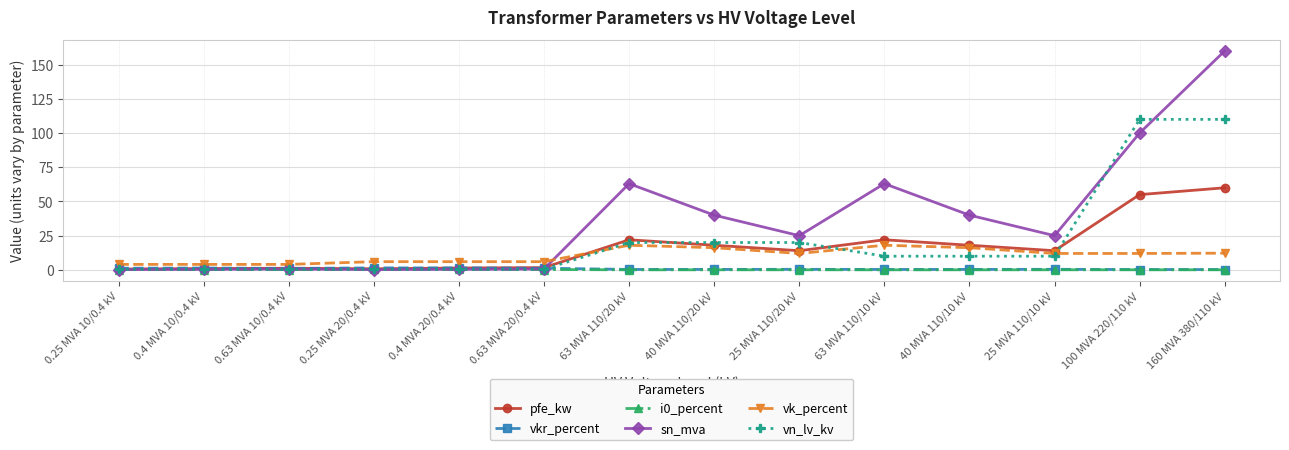

Which label corresponds to the largest value in the chart?

160 MVA 380/110 kV